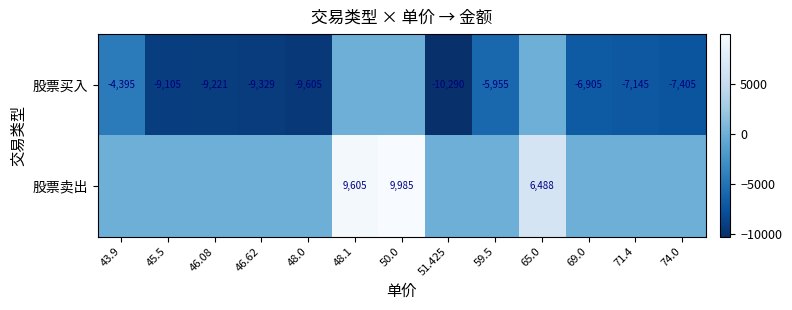

Is it true that 股票买入 equals -9537 at 69.0?

False